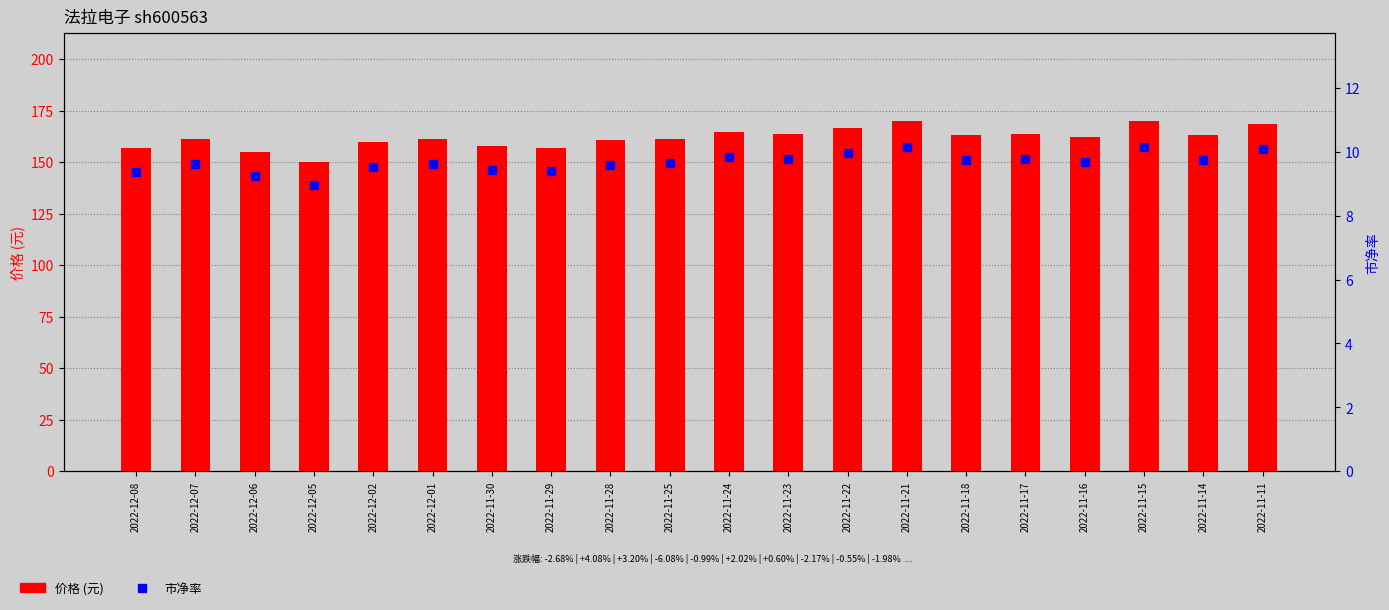

Which series has the largest total across all categories?

价格 (元)